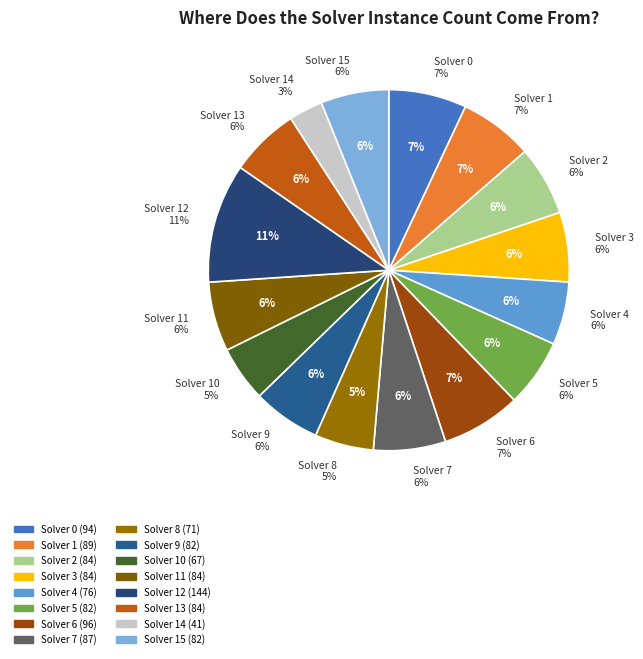

The 9 slice represents 1% of the pie. True or false?

False